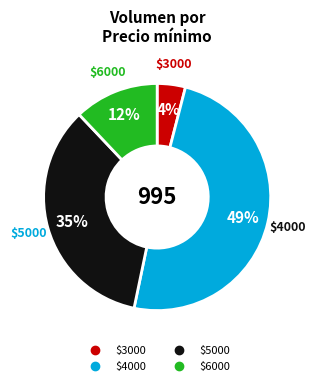

Is there a majority slice in this chart?

No